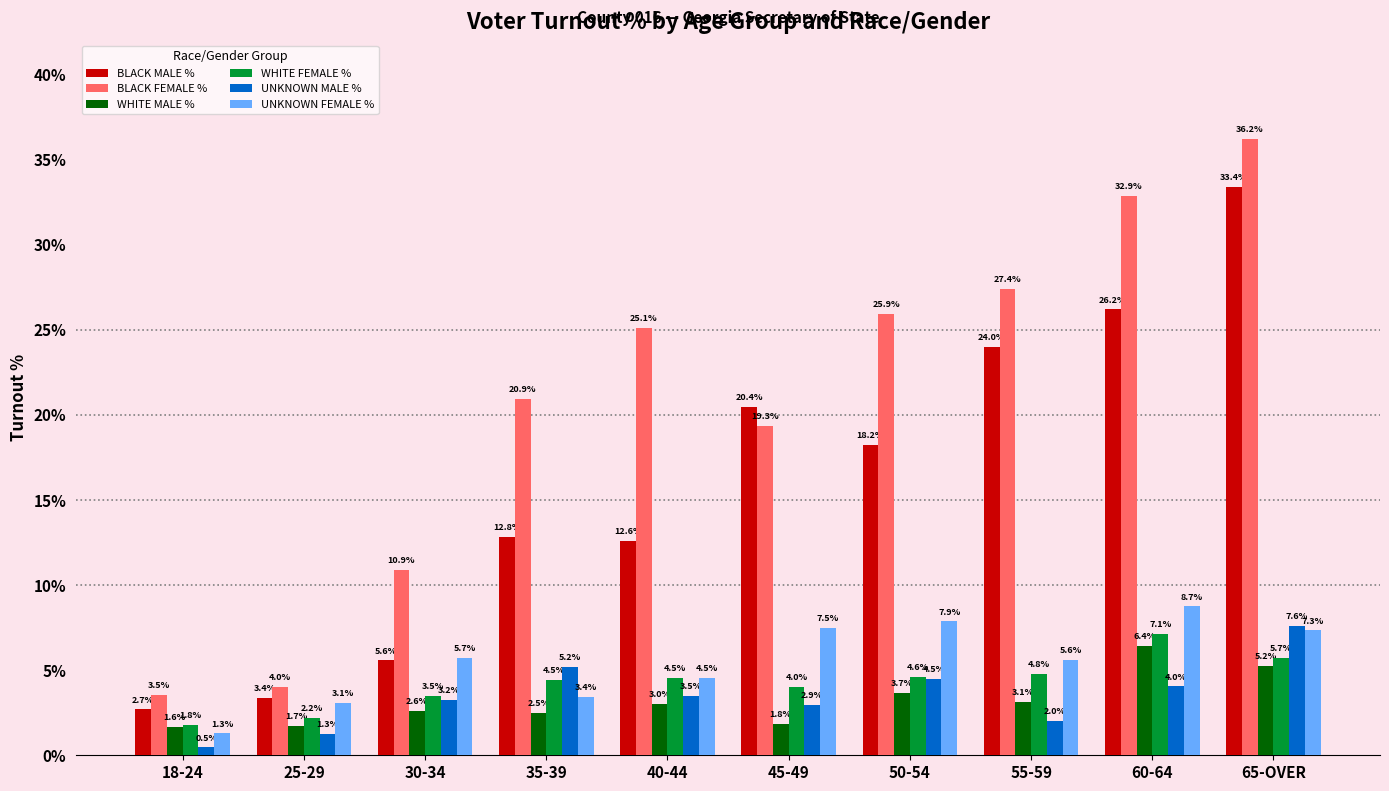

The WHITE MALE % series shows 3.7 at 50-54. True or false?

True